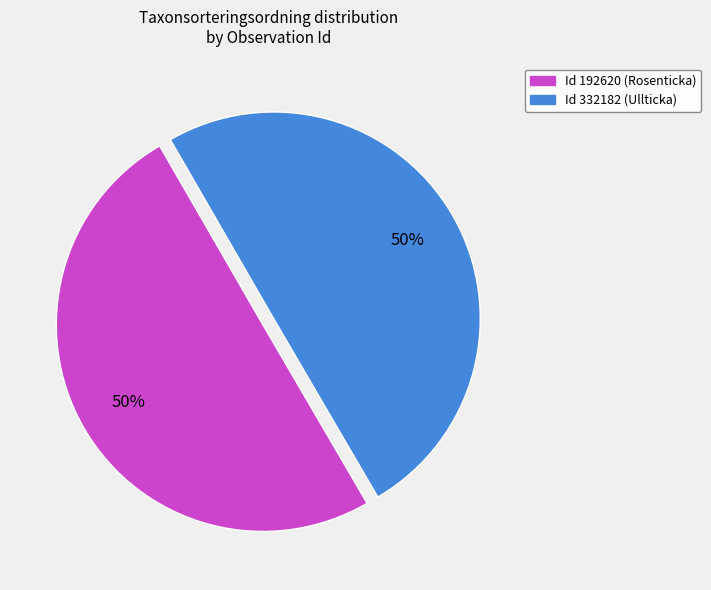

To the nearest percent, what is the average slice percentage?

50%